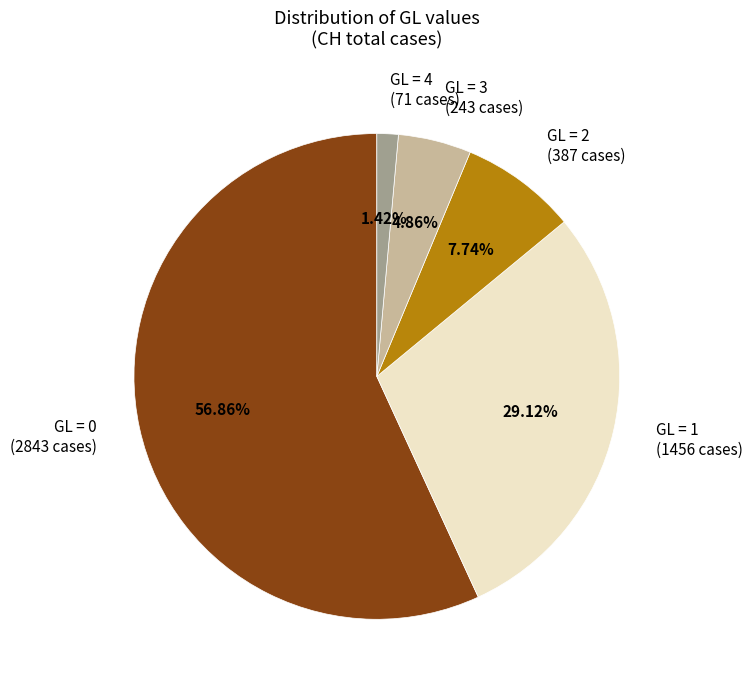

What is the largest slice in the pie chart?

GL = 0 (2843 cases)